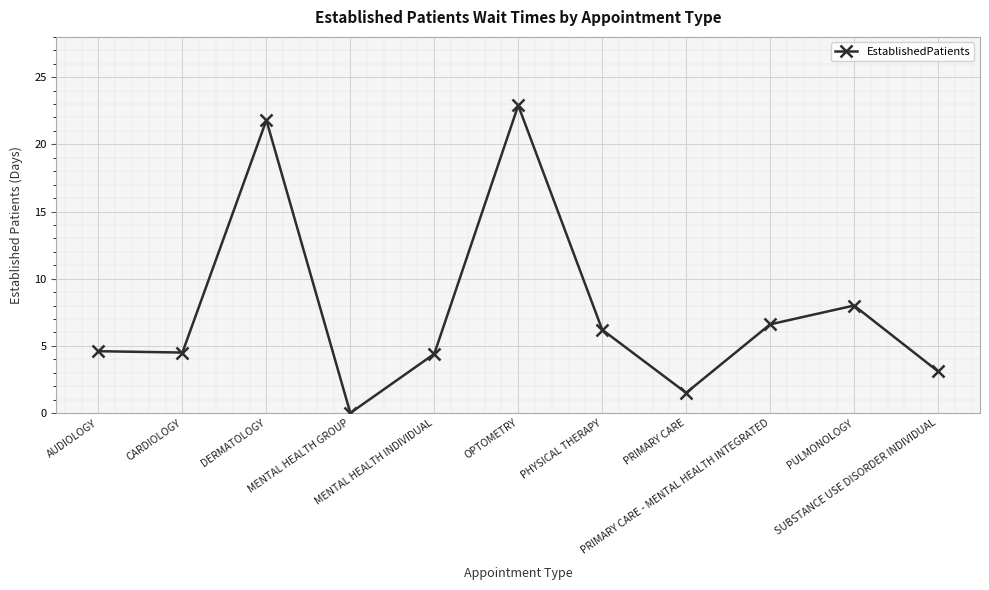

What is the average value?

7.6